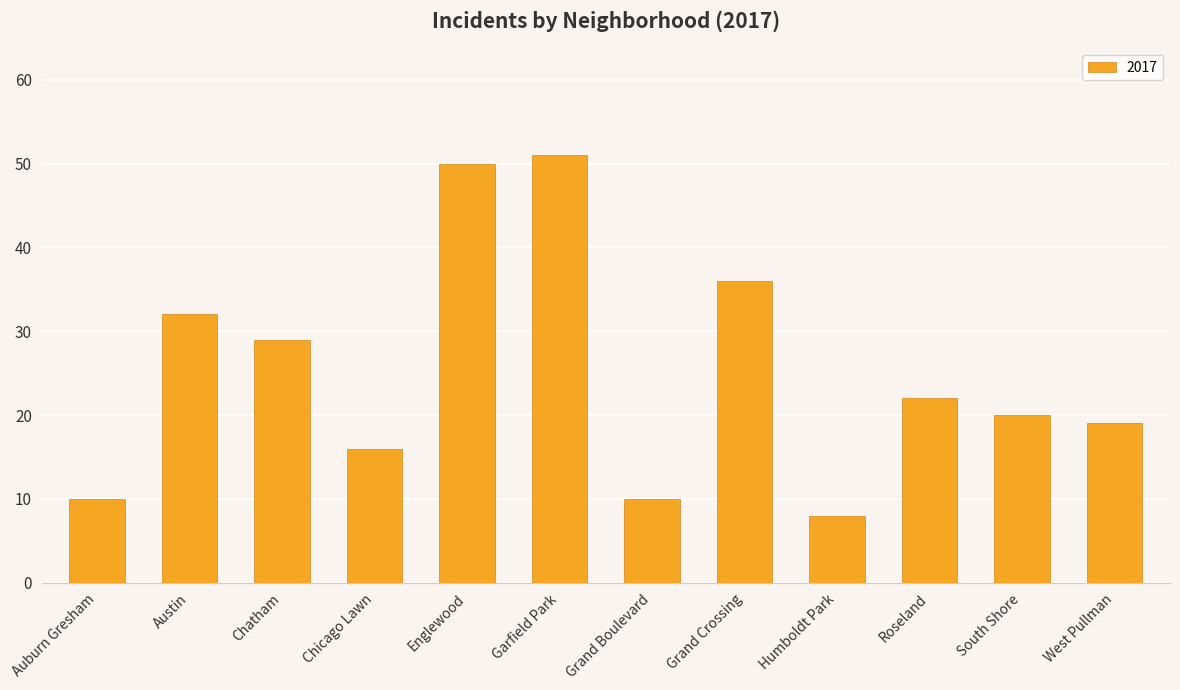

True or false: the data shows 13 at Humboldt Park.

False